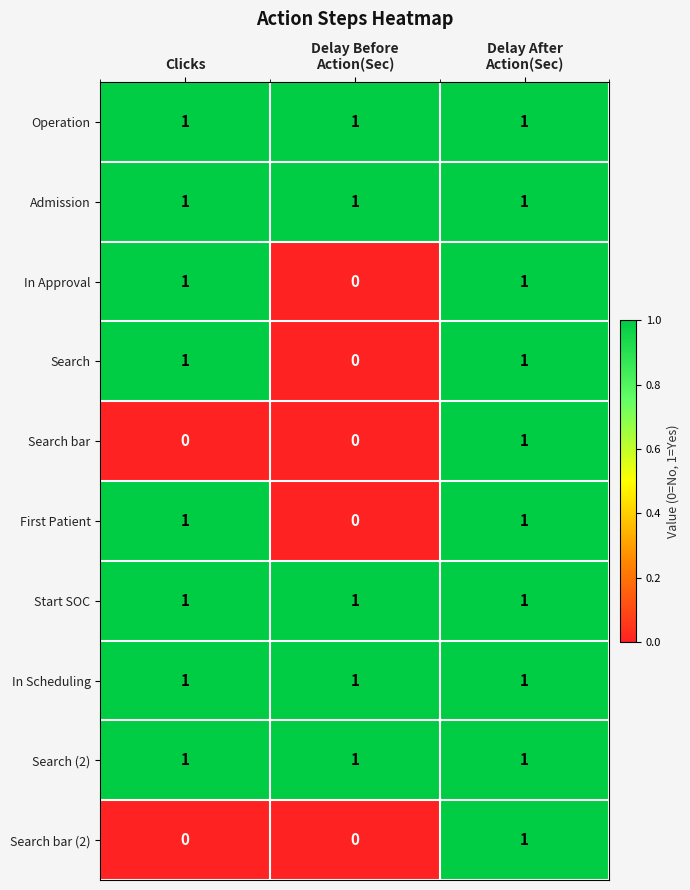

The value of Search at Clicks is 0. True or false?

False